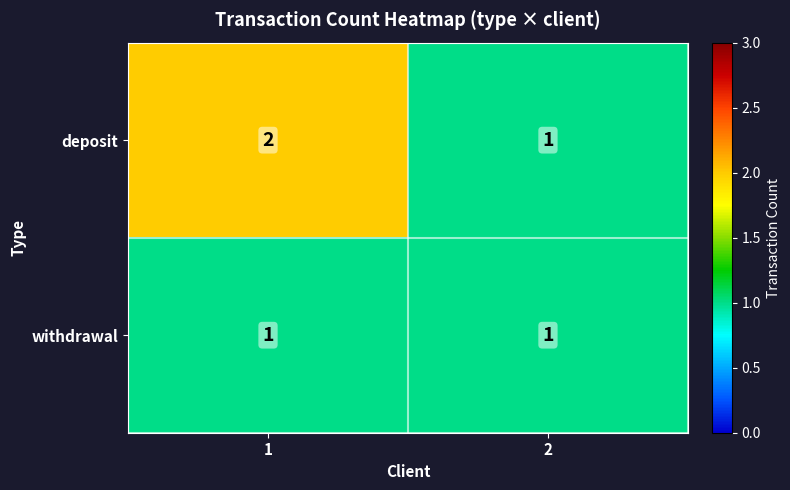

At which category is the sum across all series the highest?

1